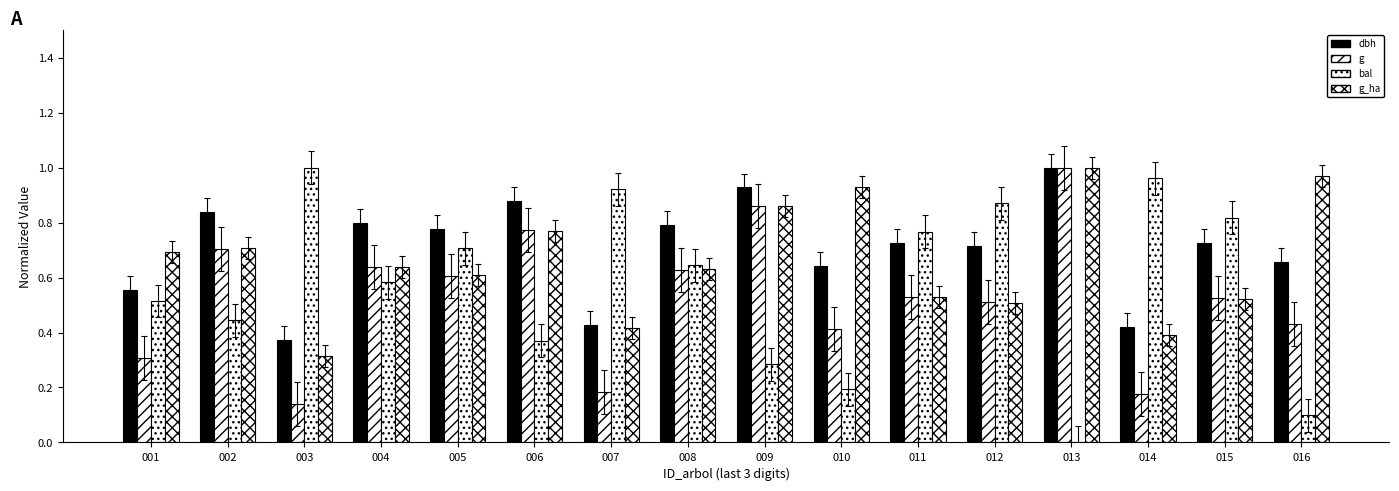

How many groups of bars are there?

16